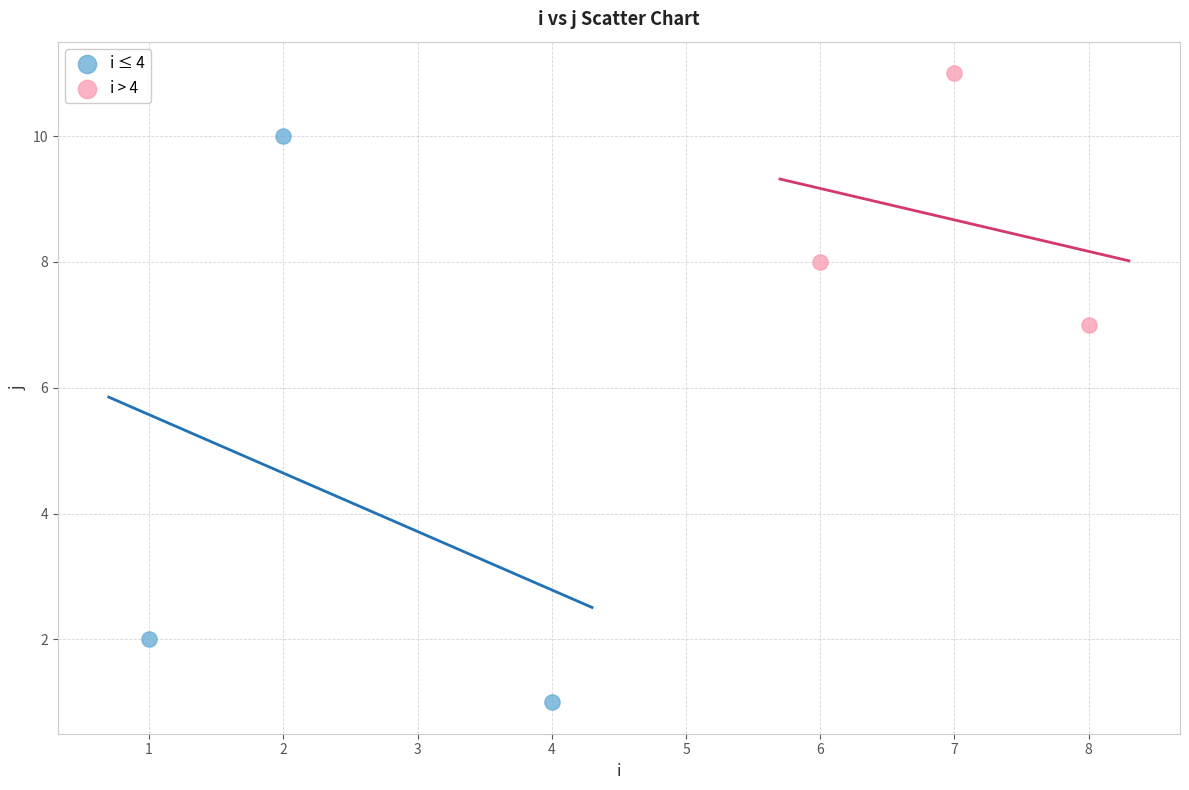

Which series contains the lowest Y value?

i ≤ 4